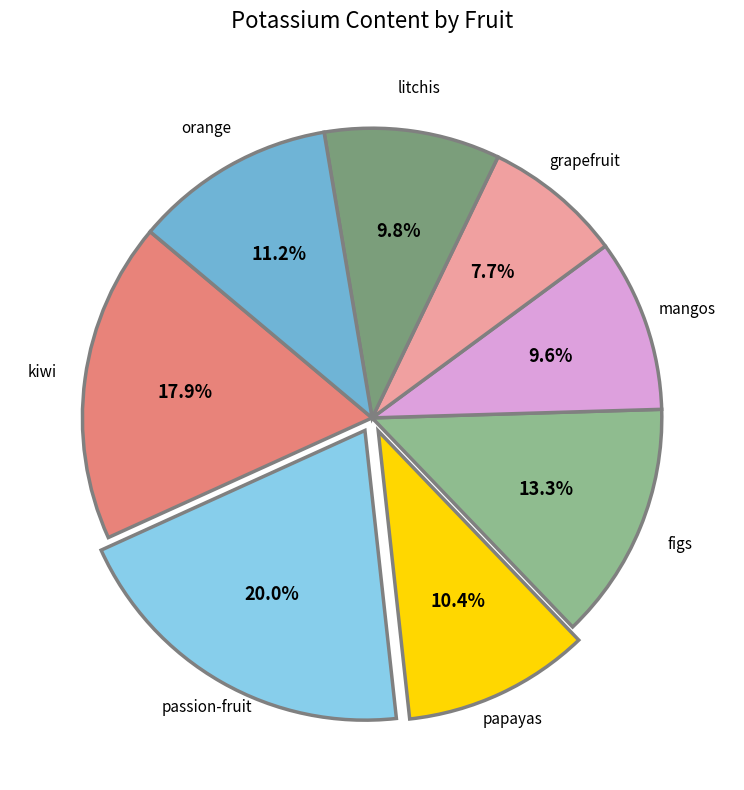

To the nearest percent, what is the average slice percentage?

12%